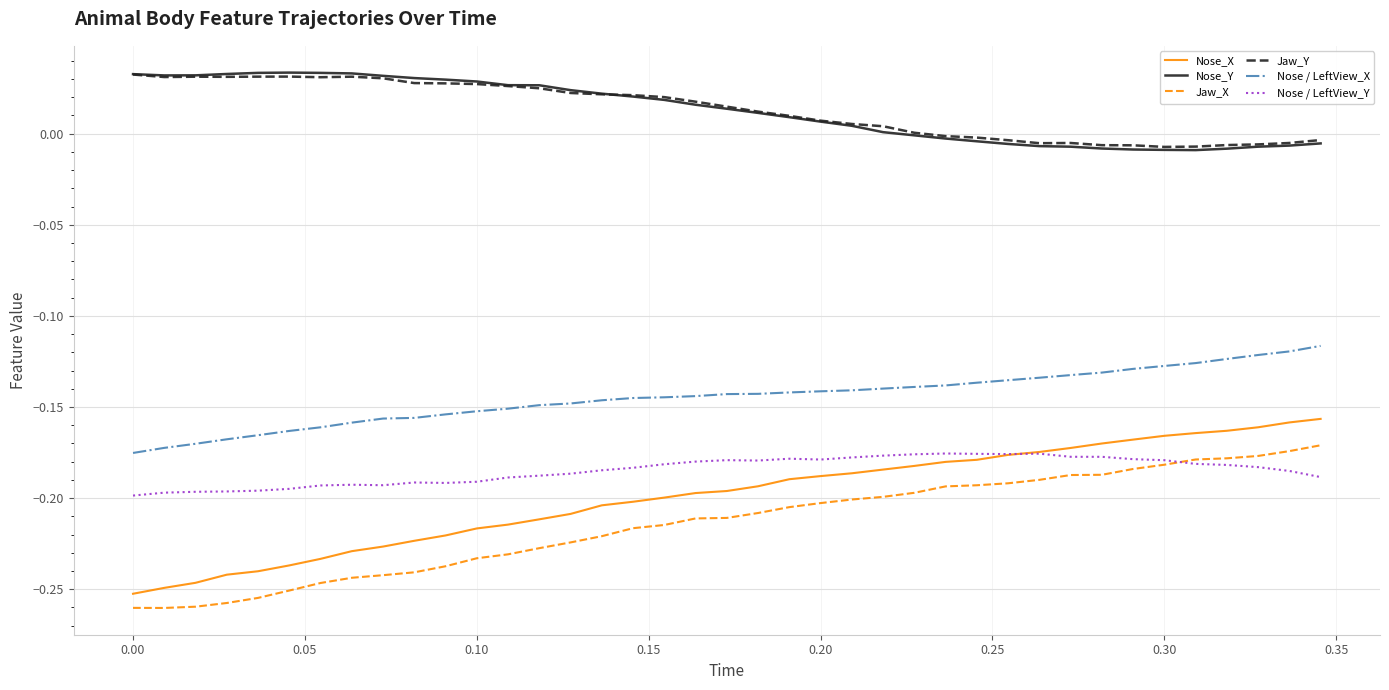

Which series has the largest range (max minus min)?

Nose_X